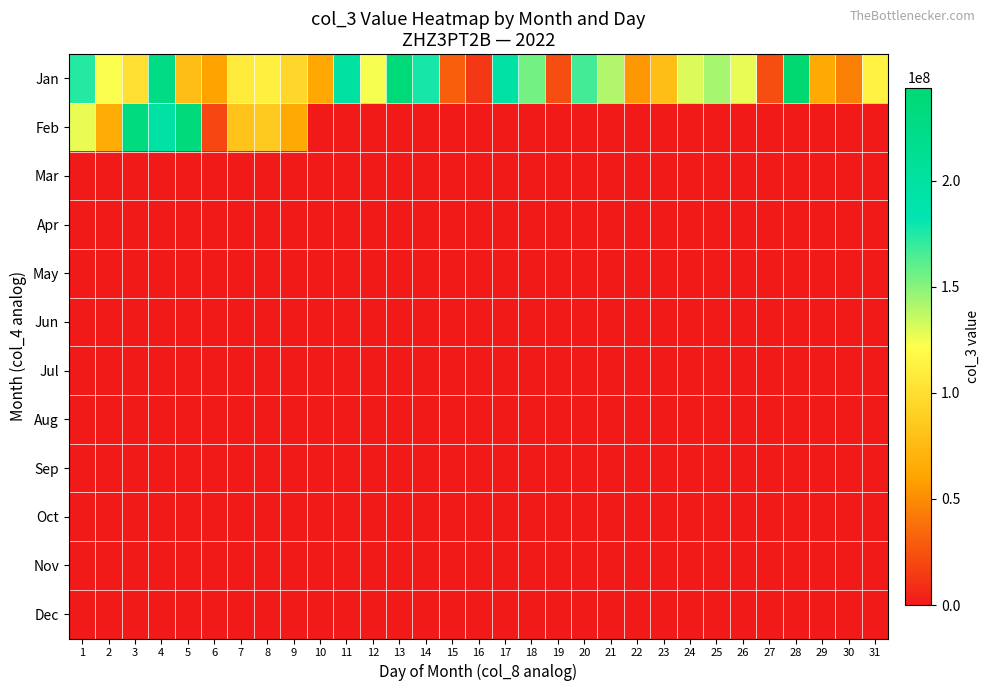

Rank the series at 8 from highest to lowest value.

Jan, Feb, Mar, Apr, May, Jun, Jul, Aug, Sep, Oct, Nov, Dec